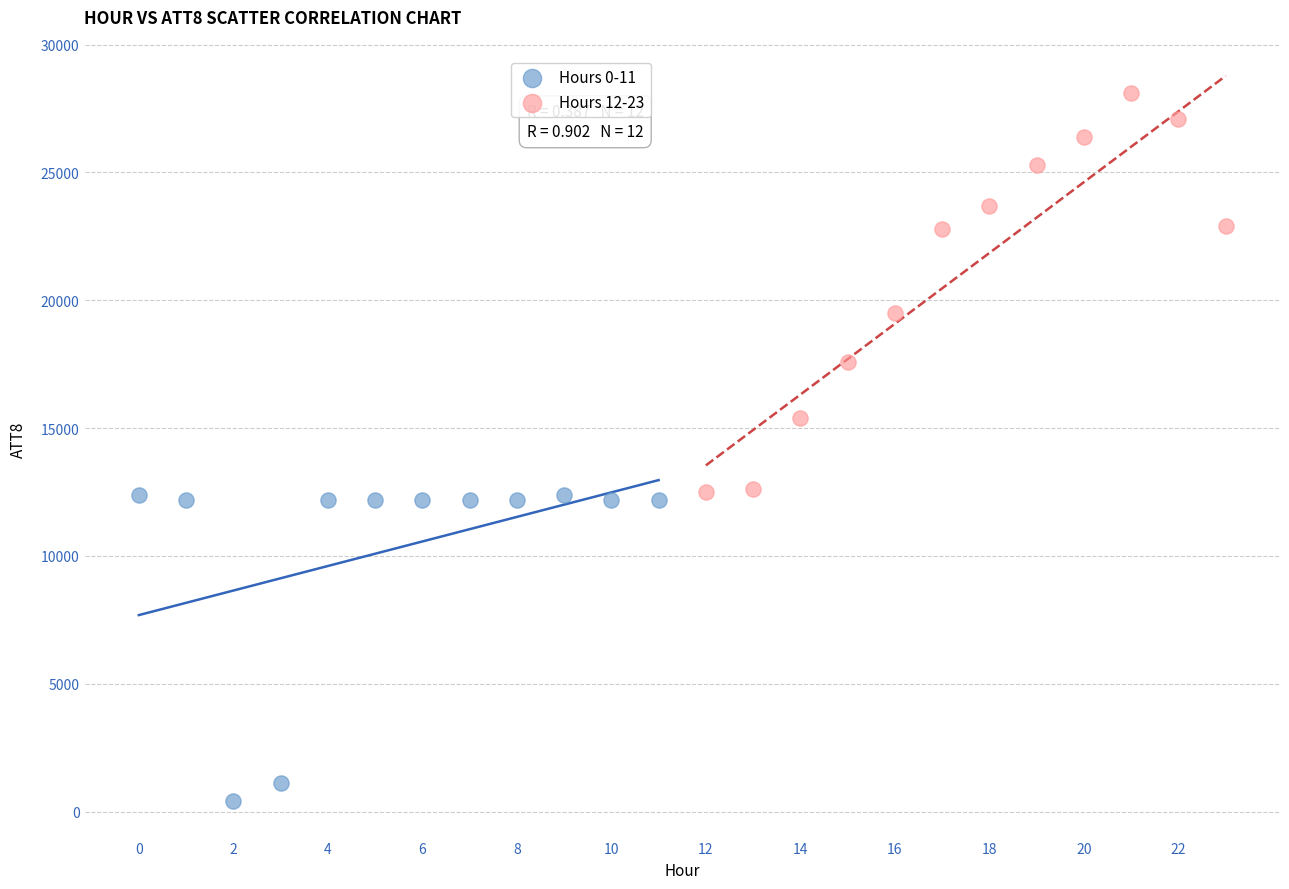

Which series reaches the maximum Y coordinate?

Hours 12-23